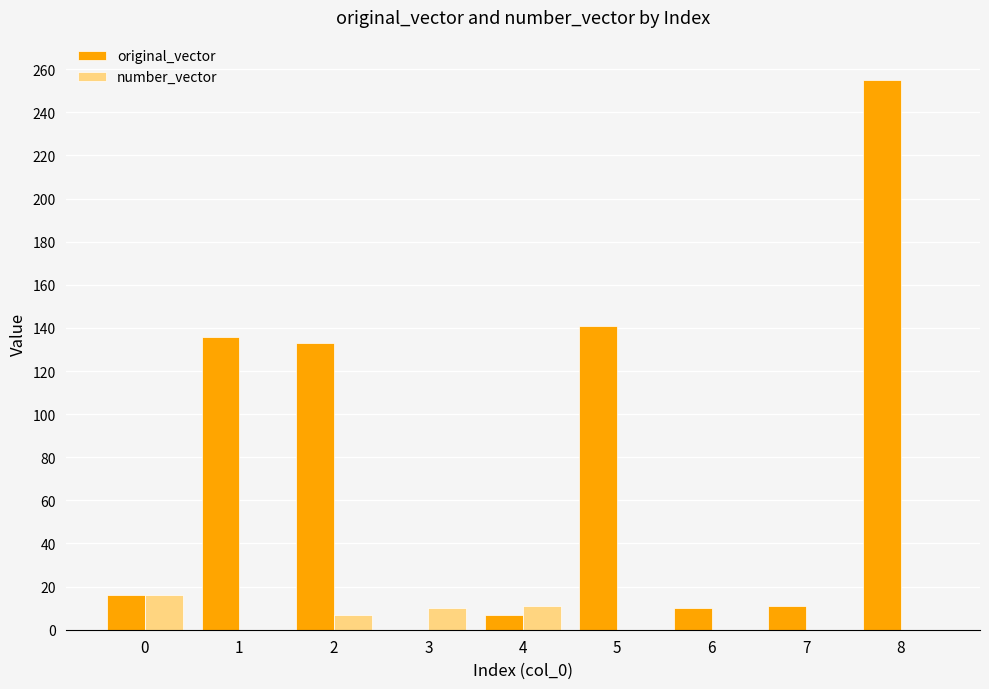

What are all the series names shown in the legend?

original_vector, number_vector